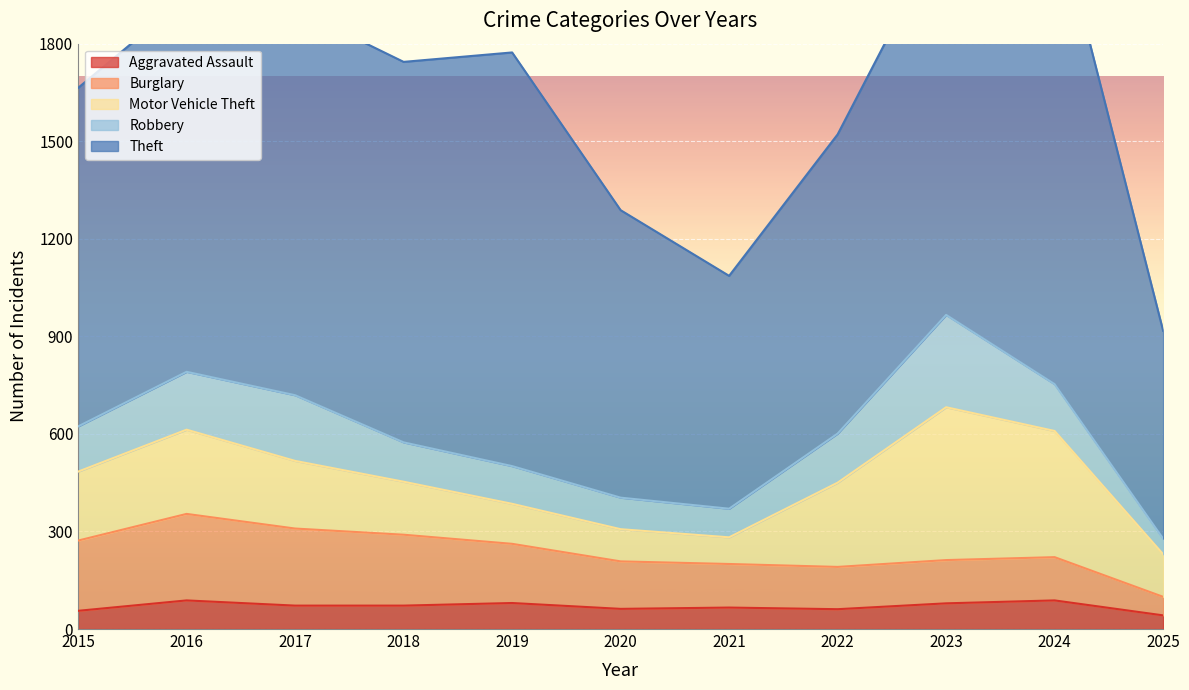

Reading left to right, extract all data points from this chart.

Aggravated Assault: 56	88	72	72	80	62	66	61	79	88	42
Burglary: 216	266	237	218	182	146	134	130	133	133	57
Motor Vehicle Theft: 212	259	208	163	123	99	82	259	470	388	131
Robbery: 139	178	202	121	116	97	88	151	284	144	48
Theft: 1041	1151	1188	1170	1272	884	716	920	1198	1473	639